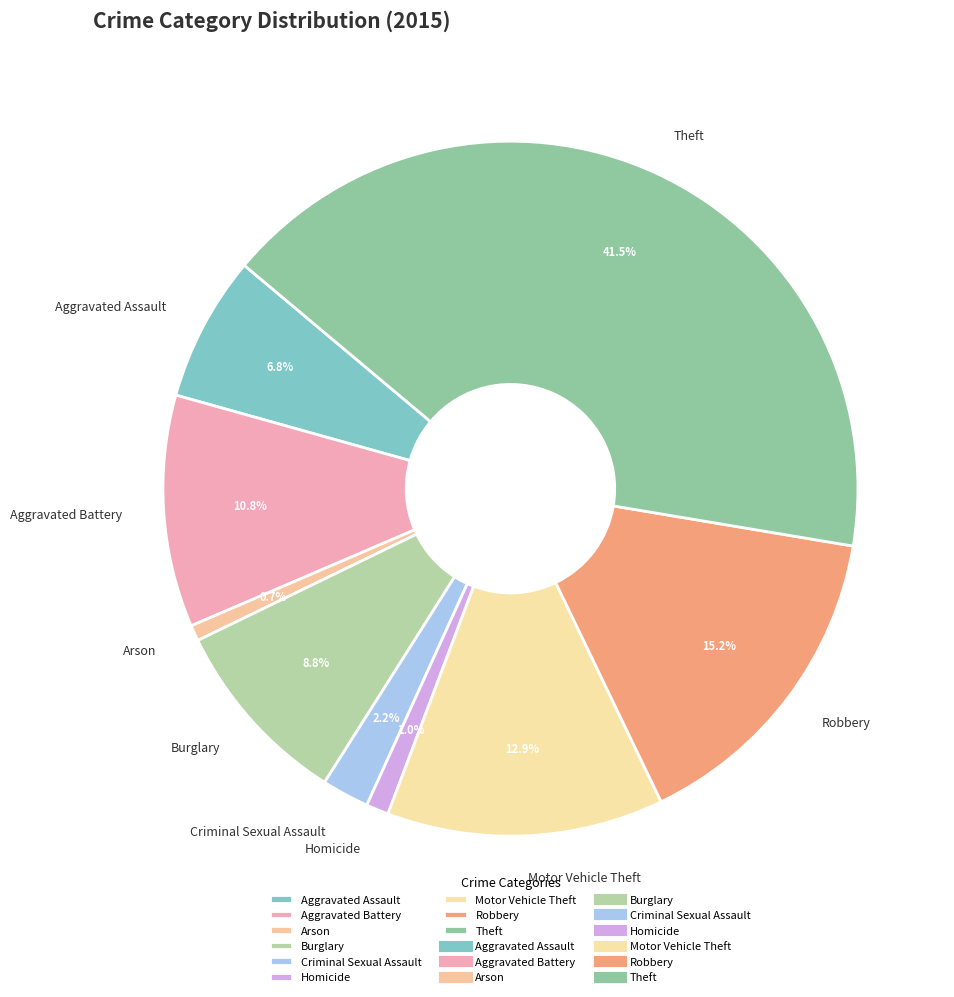

To the nearest percent, what is the difference between the largest and smallest slice percentages?

41%